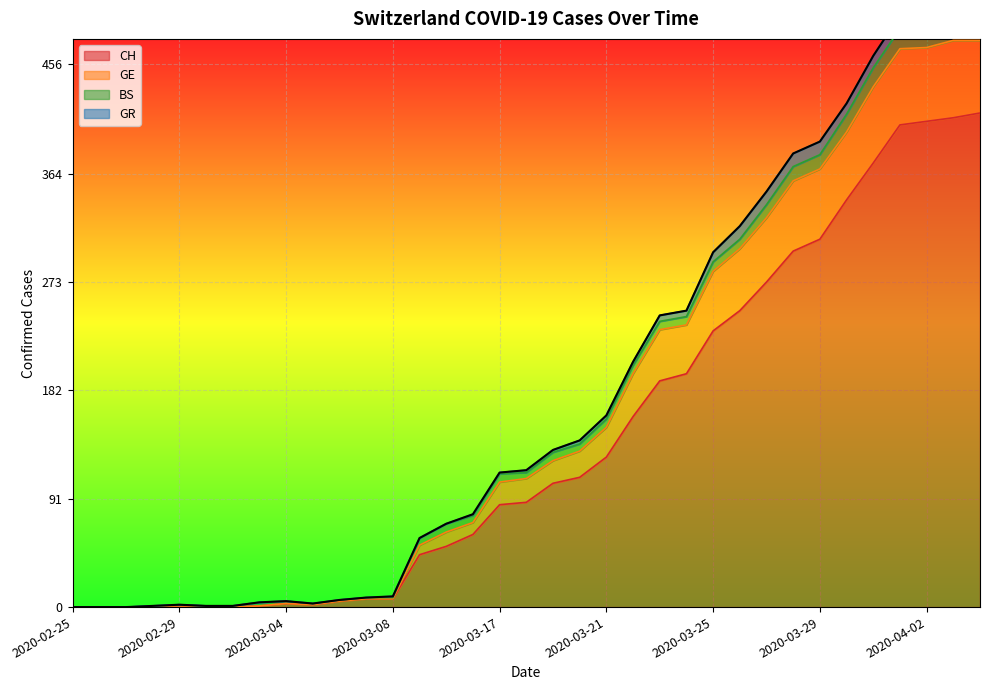

Does the chart display data point markers on the line(s)?

No